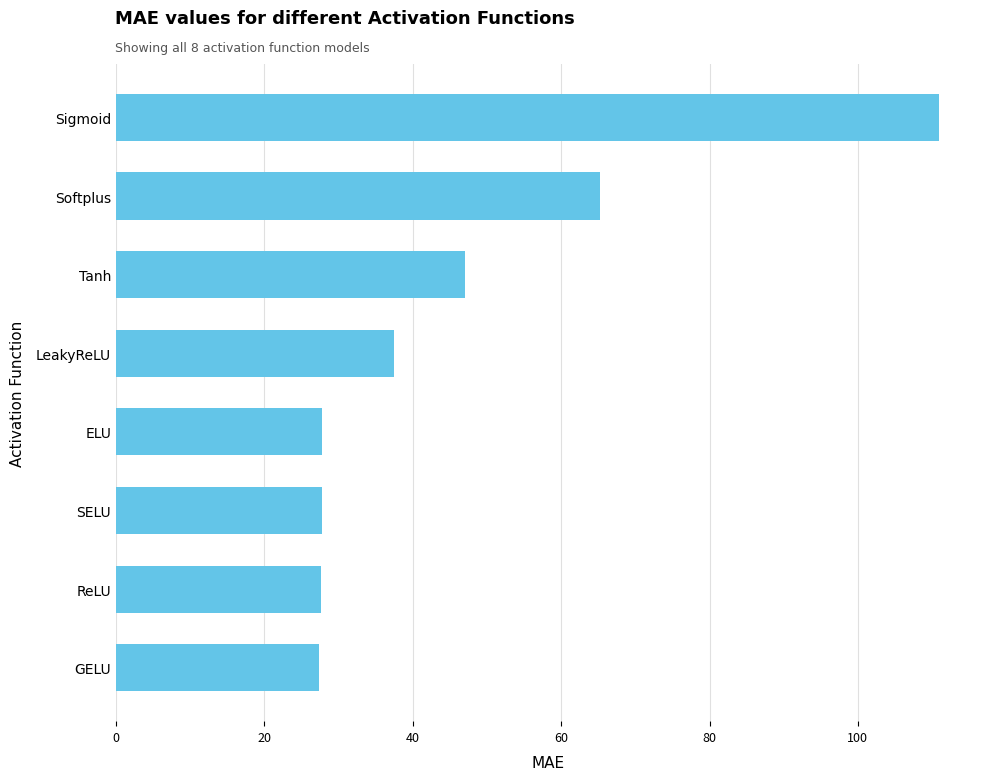

What is the maximum value shown in the chart?

110.9